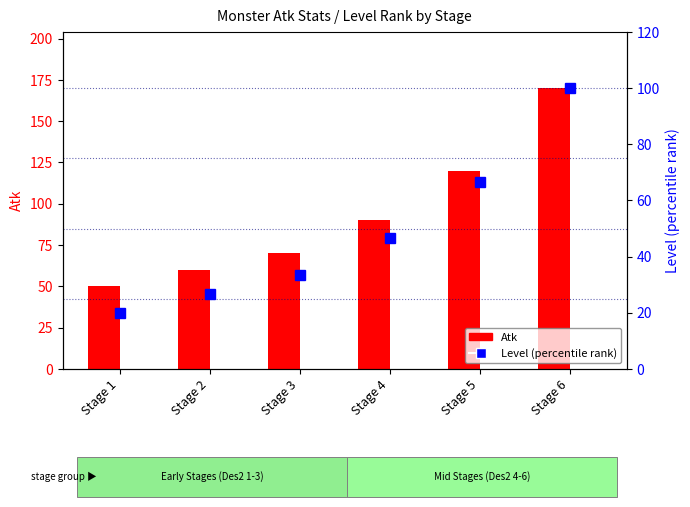

What is the average value of the Atk series?

93.3